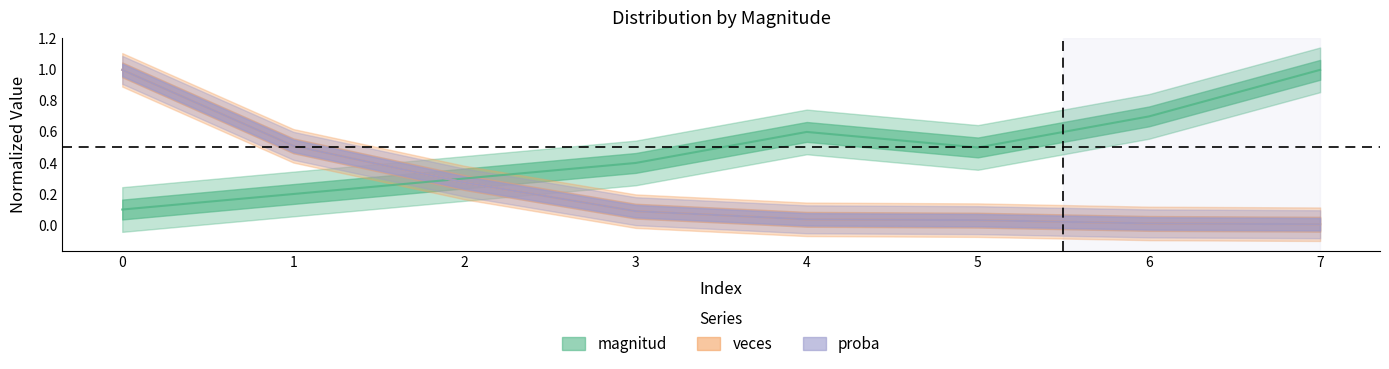

At 1, list the series in order from largest to smallest.

veces, proba, magnitud